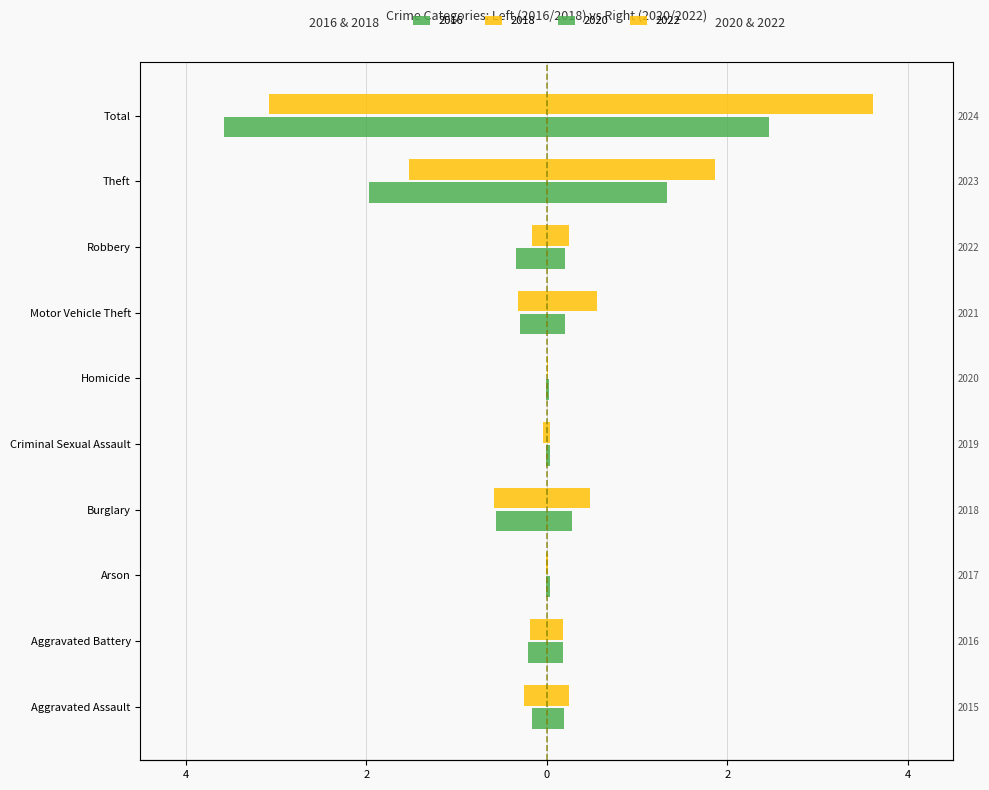

What is the sum of the 2020 values at Robbery and Aggravated Battery?

0.4